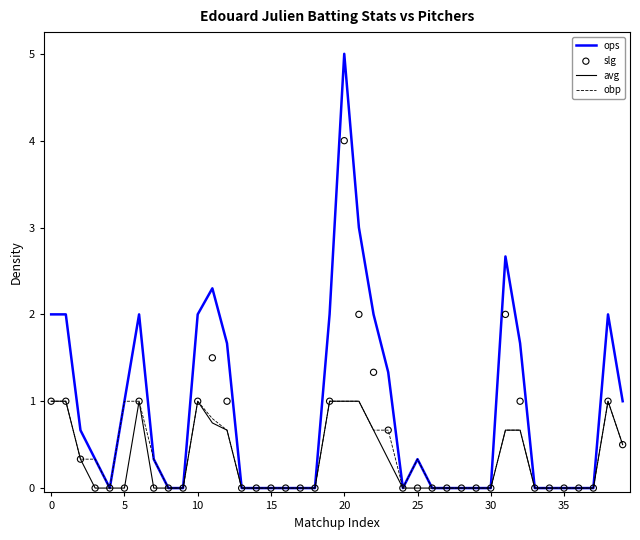

At which category is the sum across all series the highest?

20